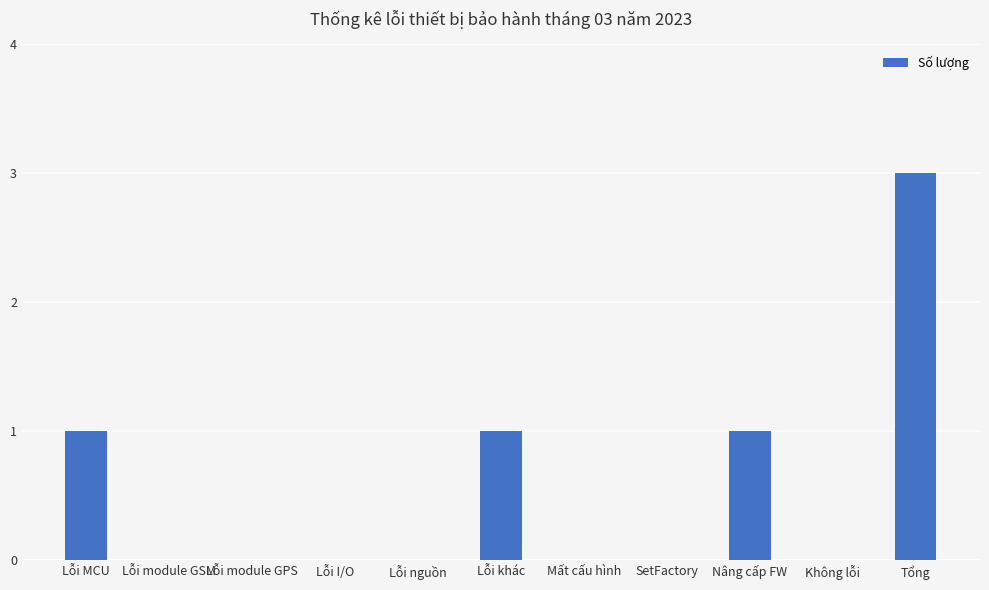

True or false: the data shows 1 at Lỗi nguồn.

False